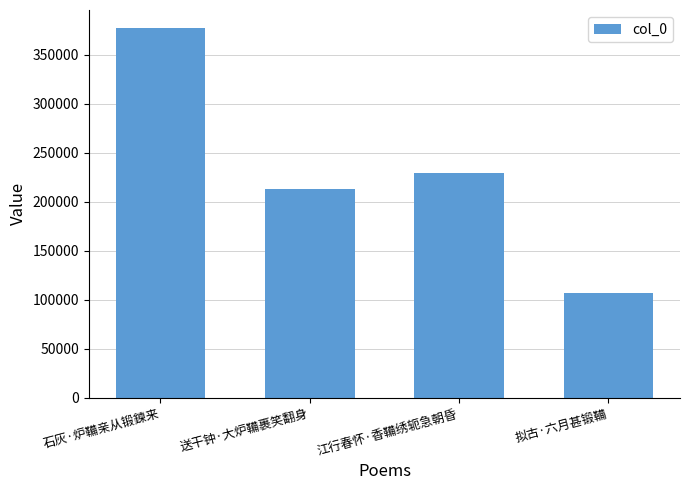

Reading left to right, what are all the values shown in this chart?

376671	212911	228958	106617